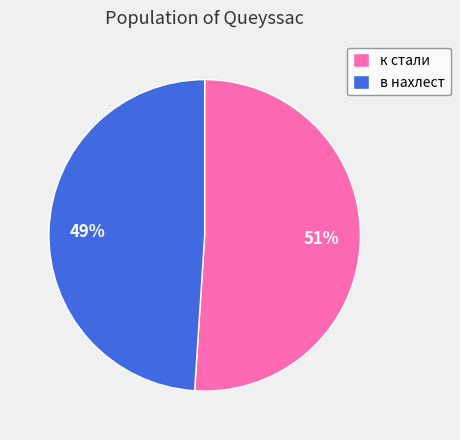

Does к стали represent more than half of the total?

Yes